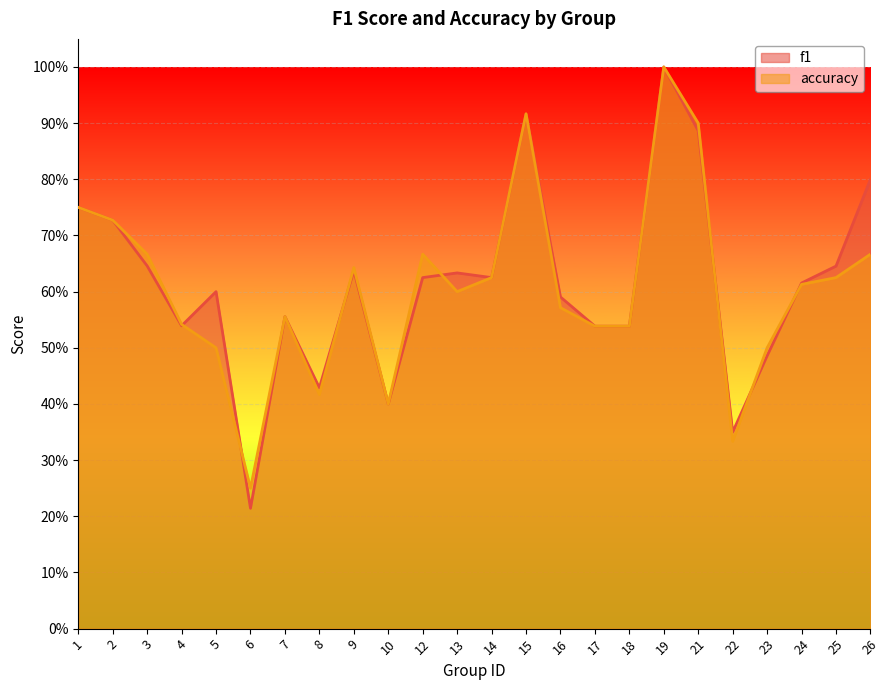

Where do accuracy and f1 first cross each other?

4 and 5